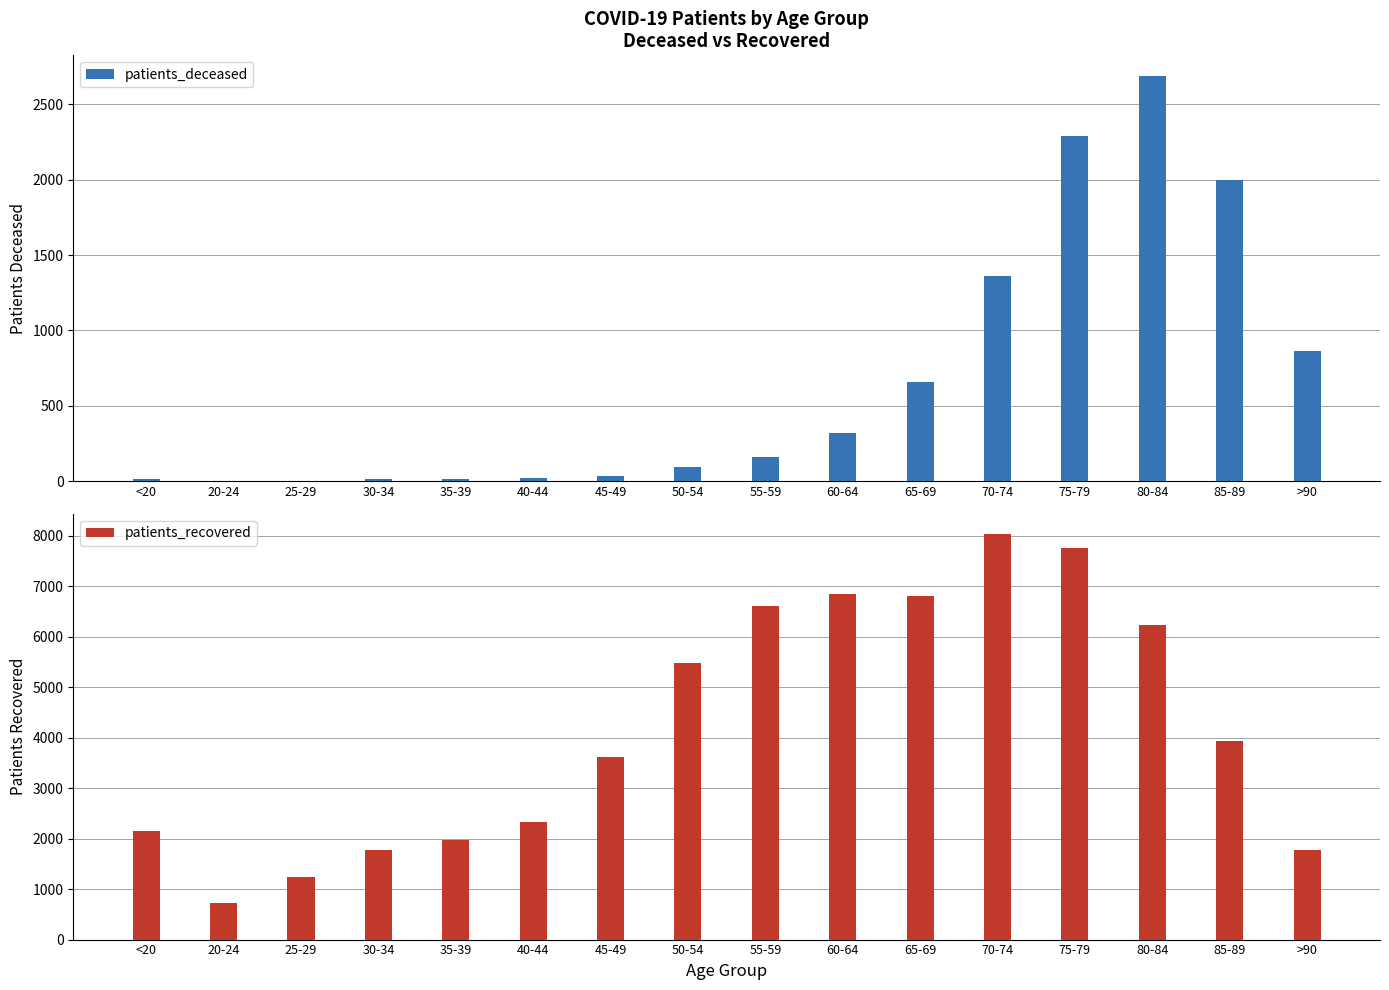

What are all the series names shown in the legend?

patients_deceased, patients_recovered